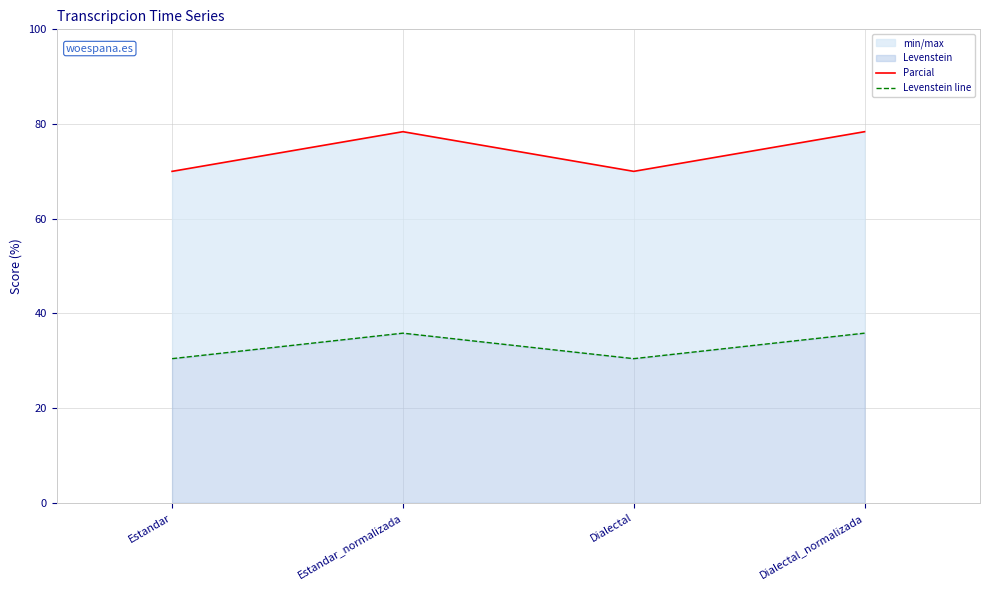

What value does the Parcial series have at Dialectal?

70.0